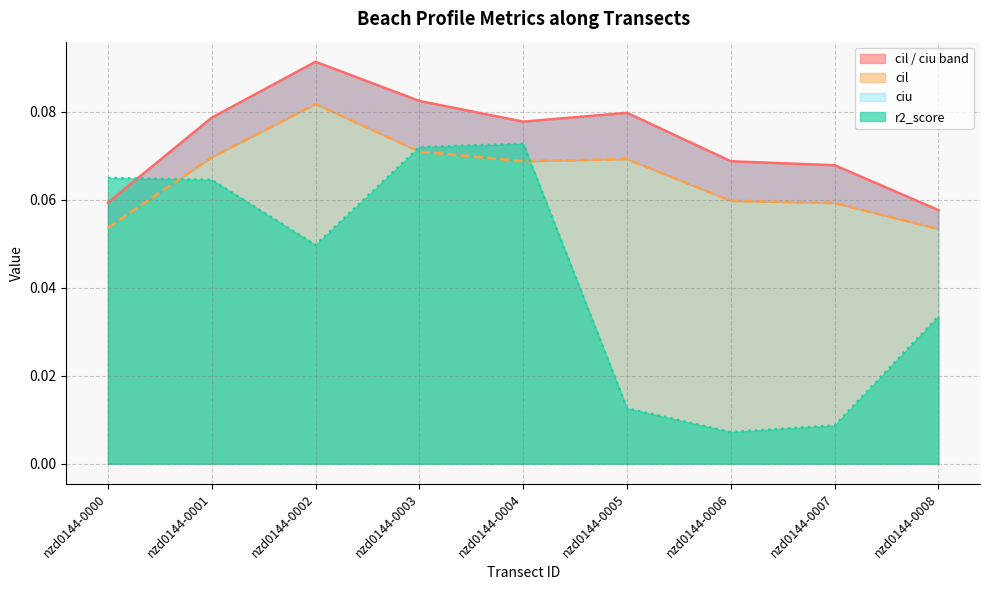

Where is the first local maximum for r2_score?

nzd0144-0004